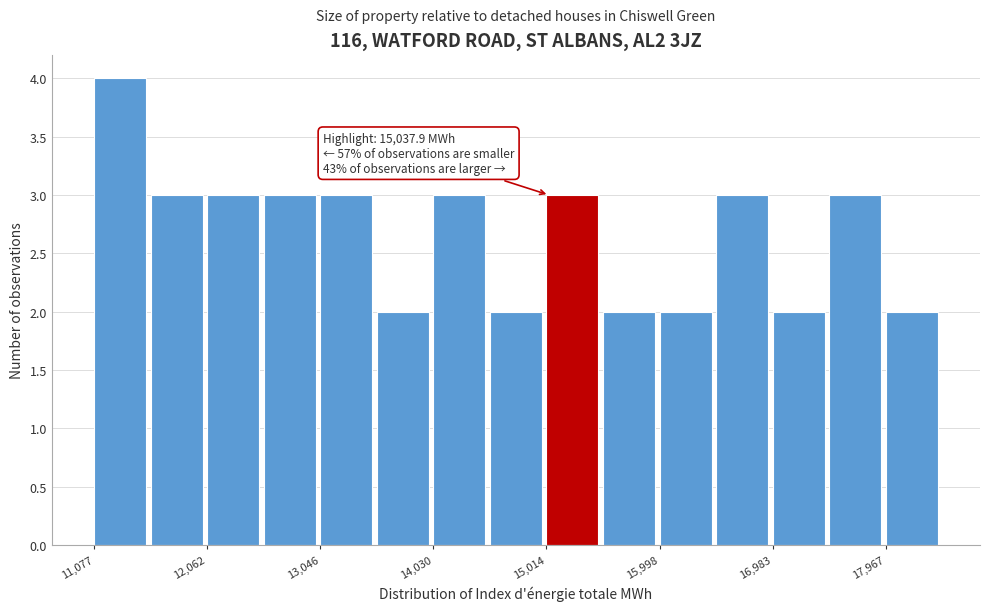

Which range on the x-axis has the tallest bar?

11100 to 11600